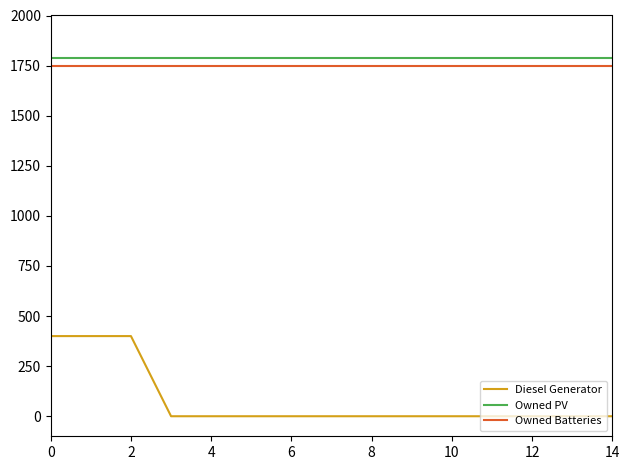

Which series has the largest range (max minus min)?

Diesel Generator